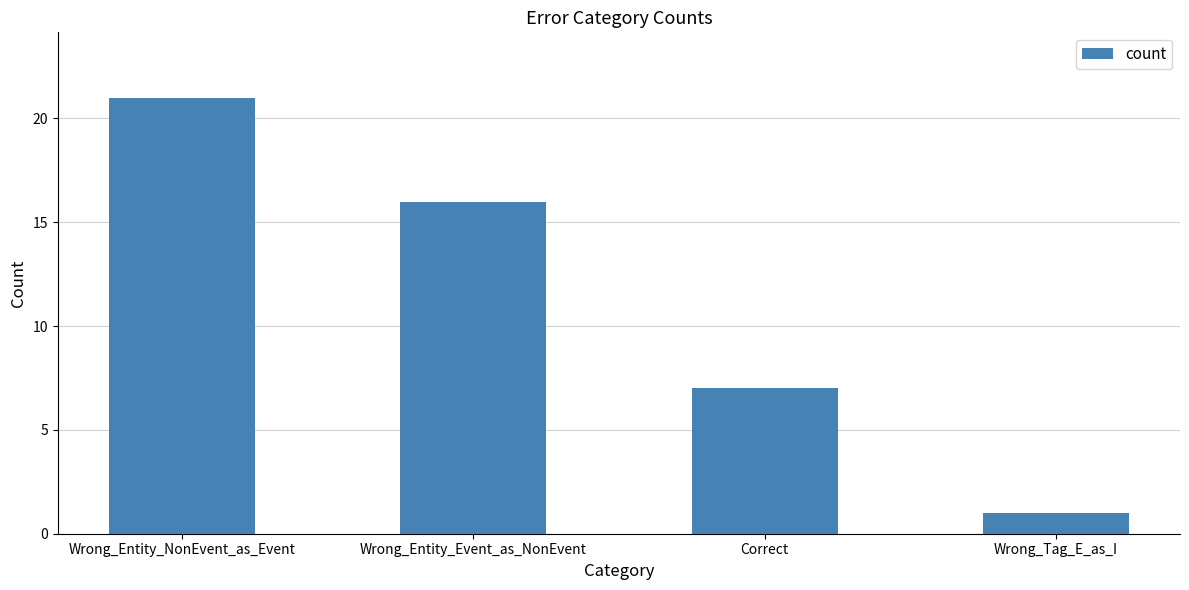

What is the difference between the maximum and minimum values?

20